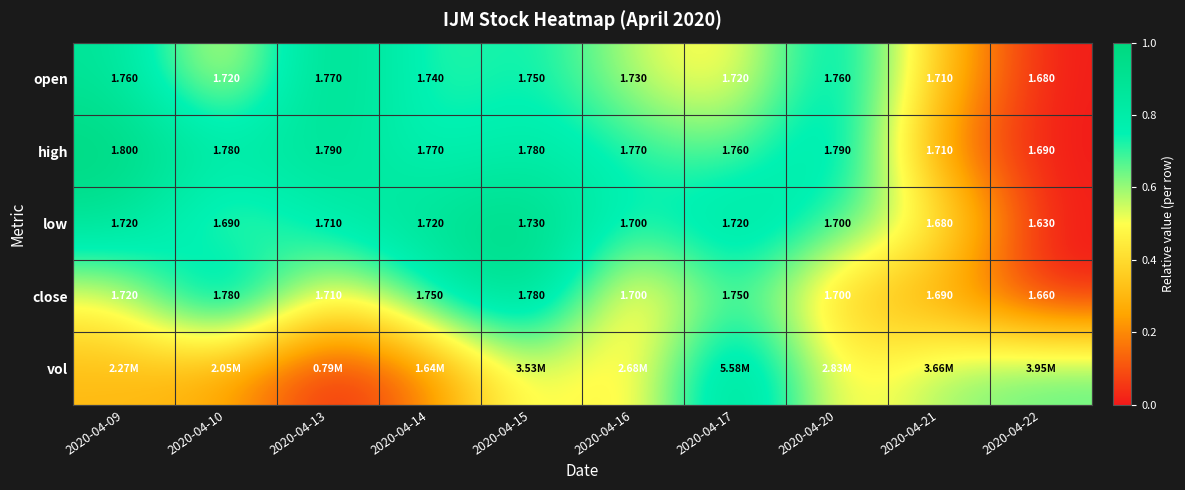

Is the value of high at 2020-04-10 greater than the value of low at 2020-04-14?

Yes